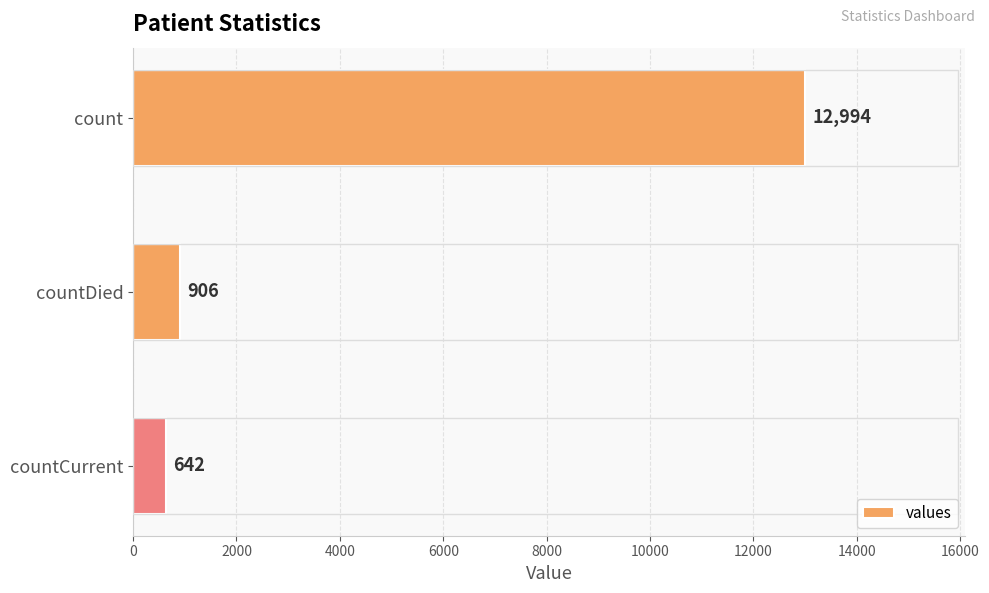

What is the difference between the maximum and minimum values?

12352